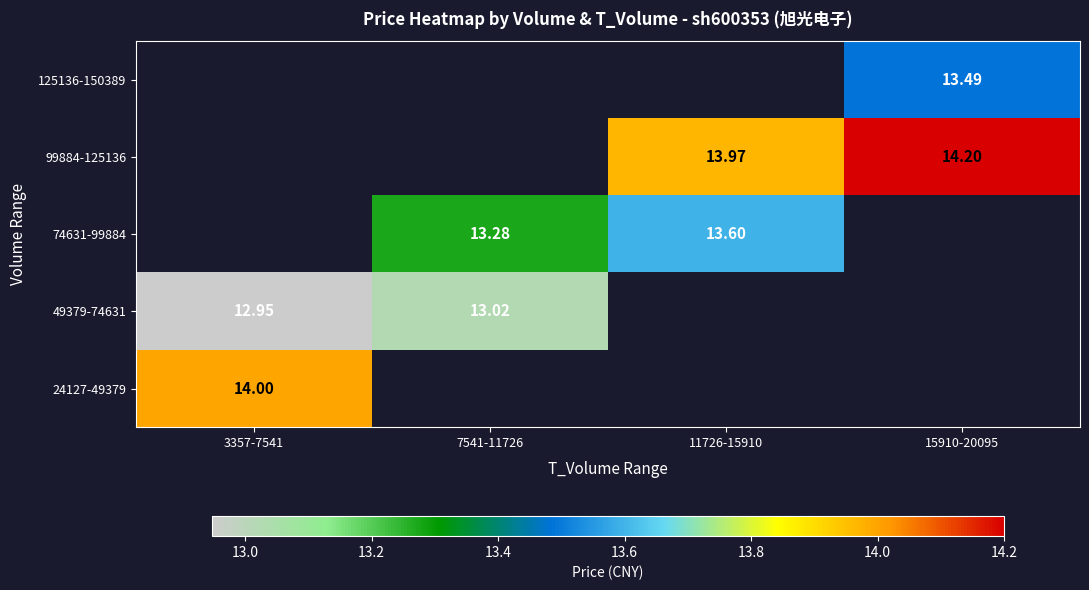

Is it true that 125136-150389 equals 13.5 at 15910-20095?

True